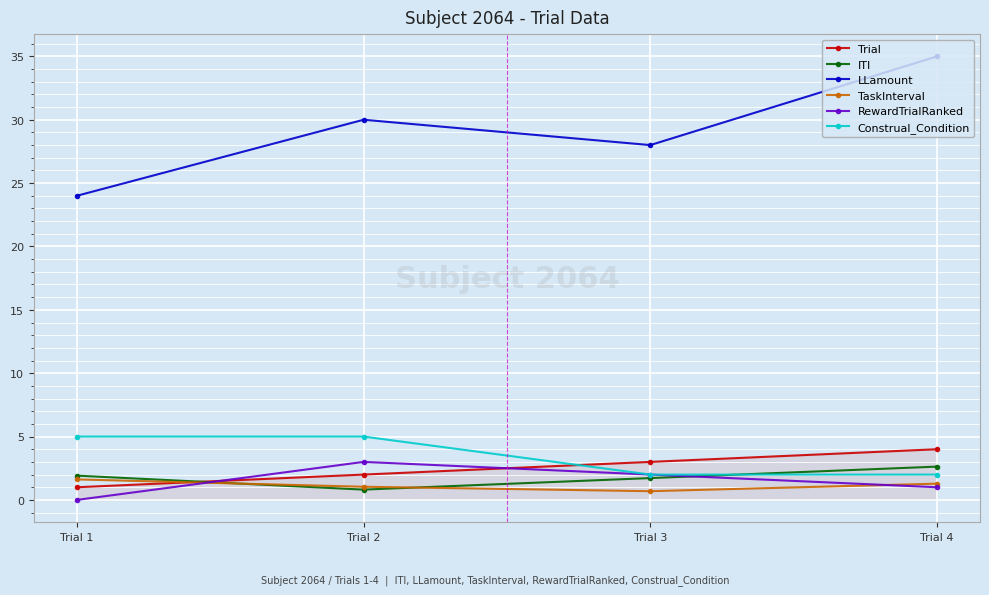

What is the value of the ITI point at the 2nd from the left?

0.8